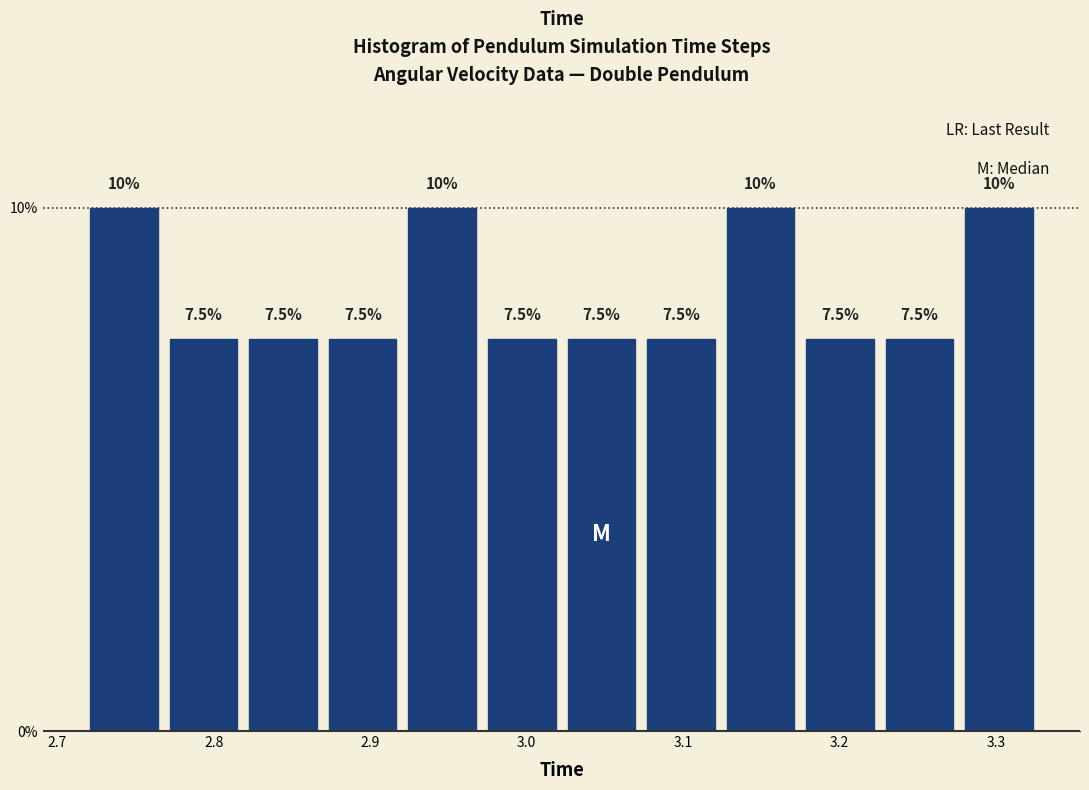

Reading left to right, list every bar in this chart as the range it spans on the x-axis followed by its height. The bar edges are not printed on the chart, so give them approximately, as read against the axis.

2.72 to 2.77: 10.0
2.77 to 2.82: 7.5
2.82 to 2.87: 7.5
2.87 to 2.92: 7.5
2.92 to 2.97: 10.0
2.97 to 3.02: 7.5
3.02 to 3.07: 7.5
3.07 to 3.12: 7.5
3.12 to 3.17: 10.0
3.17 to 3.23: 7.5
3.23 to 3.28: 7.5
3.28 to 3.33: 10.0